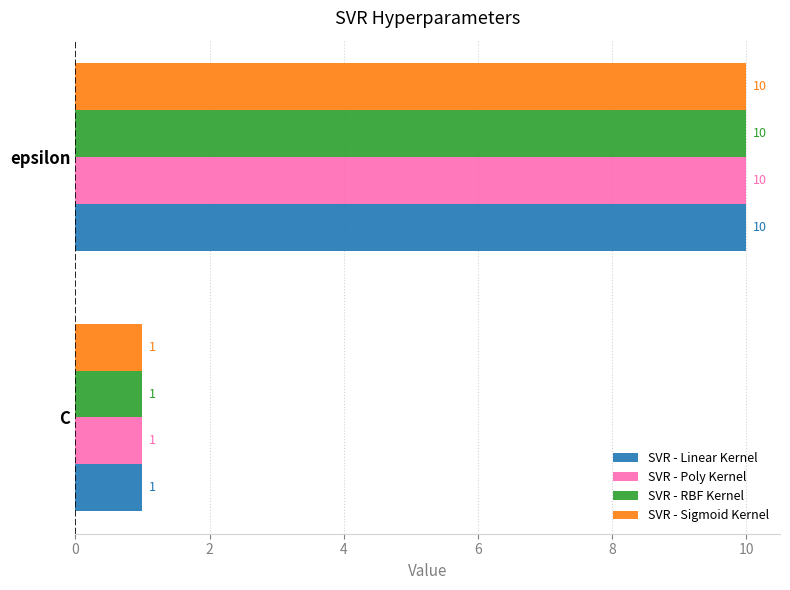

Is it true that SVR - Linear Kernel equals 10 at epsilon?

True